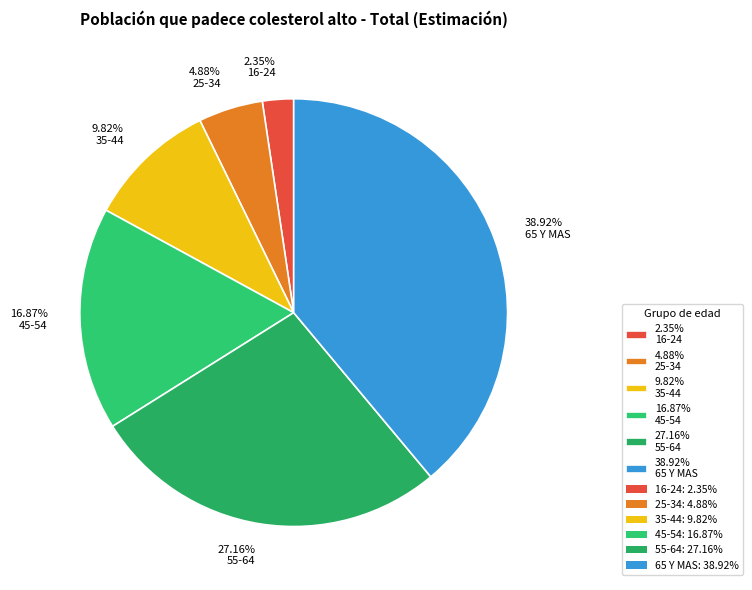

Is there a majority slice in this chart?

No